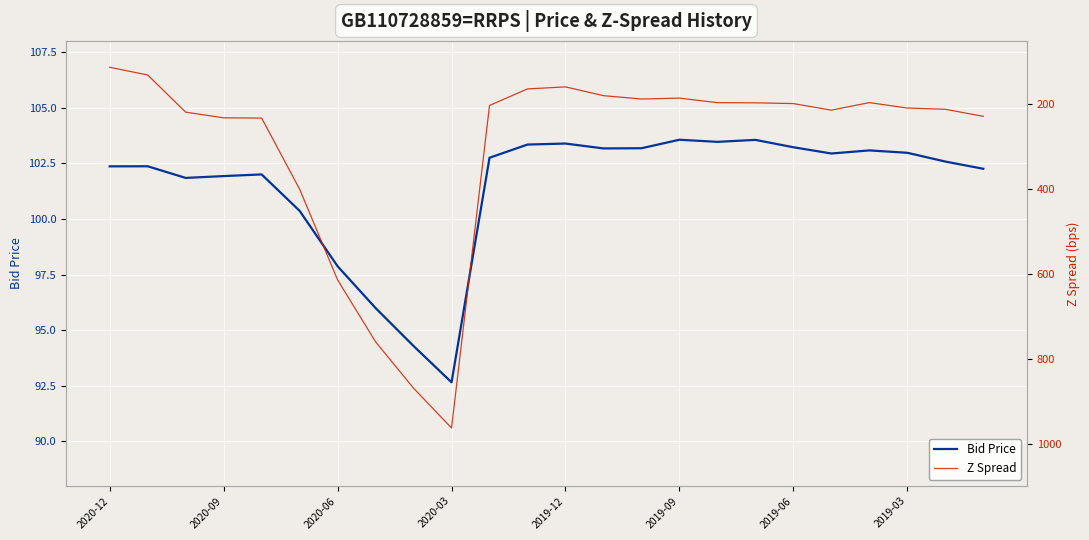

What is the minimum value for Bid Price?

92.7